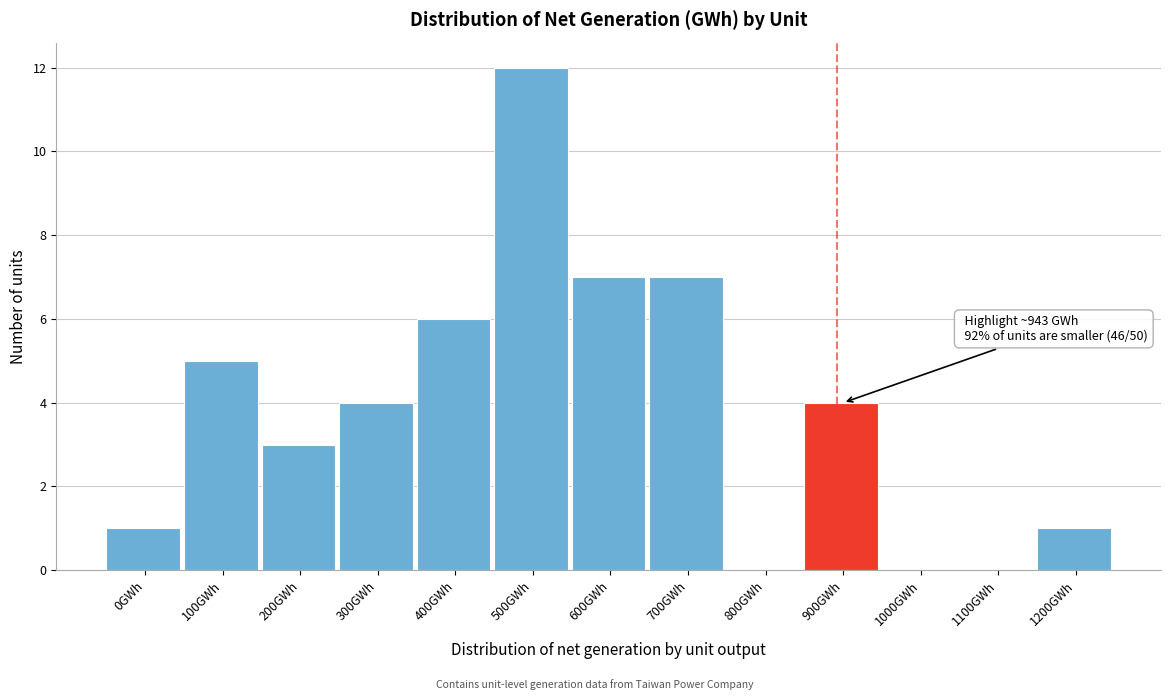

Reading left to right, extract all data points from this chart.

0GWh=1	100GWh=5	200GWh=3	300GWh=4	400GWh=6	500GWh=12	600GWh=7	700GWh=7	800GWh=0	900GWh=4	1000GWh=0	1100GWh=0	1200GWh=1